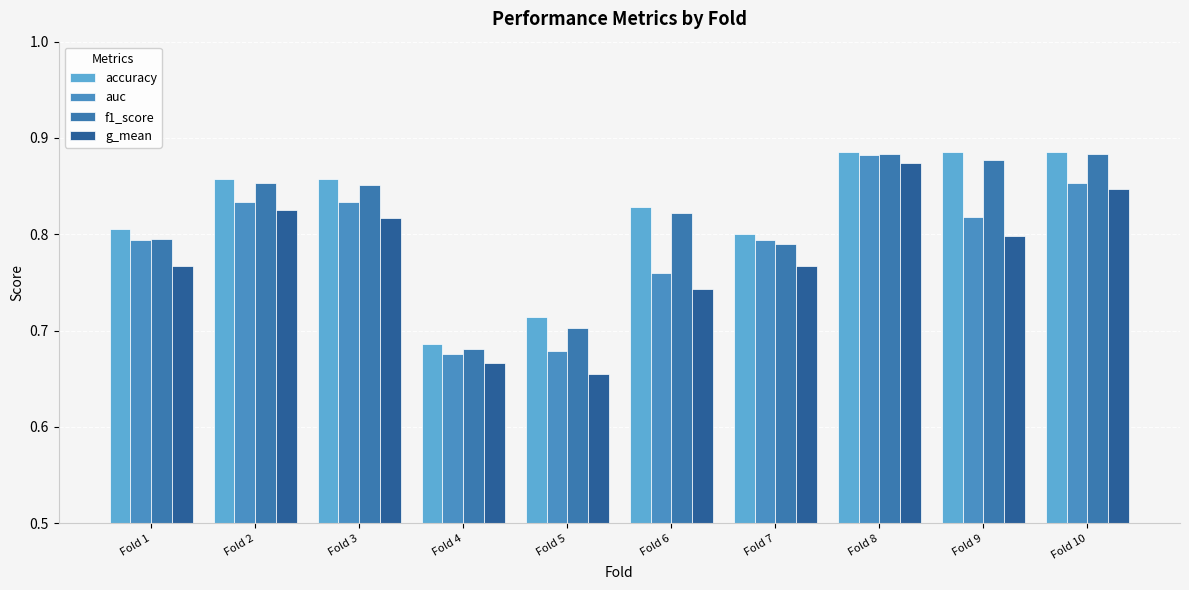

At which label does g_mean reach its minimum?

Fold 5